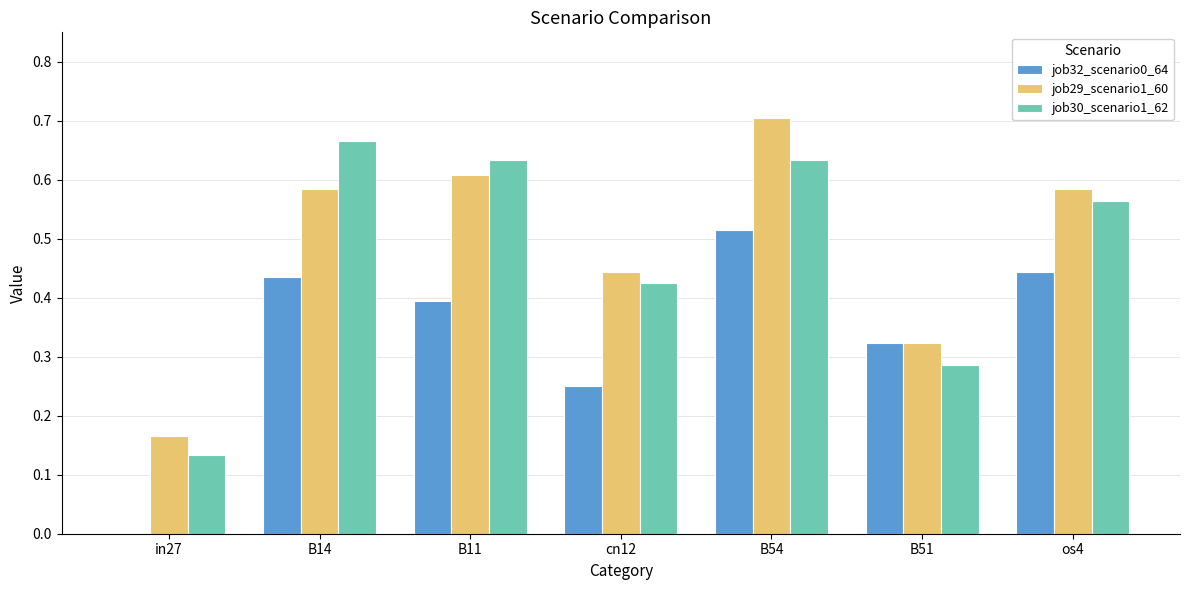

Between B51 and os4, which series saw the biggest shift?

job30_scenario1_62